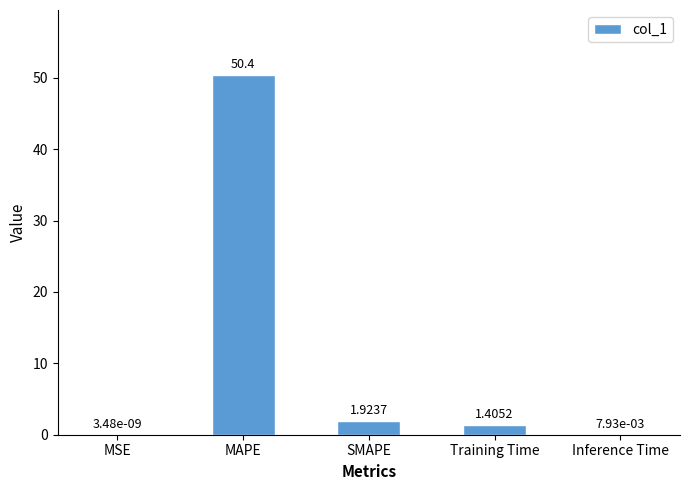

What is the maximum value shown in the chart?

50.4